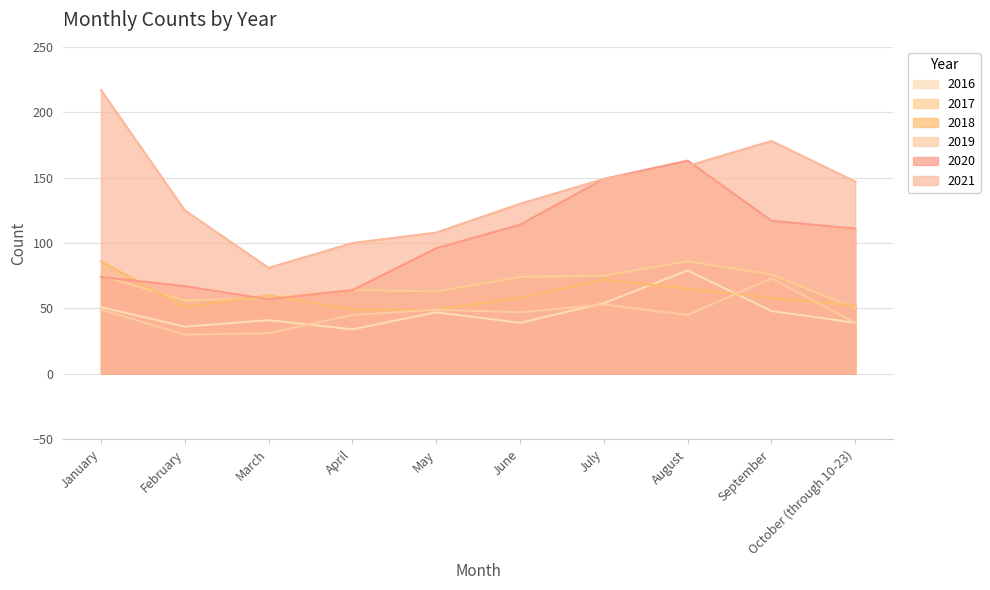

What is the approximate value of 2016 at February, to the nearest 10?

40